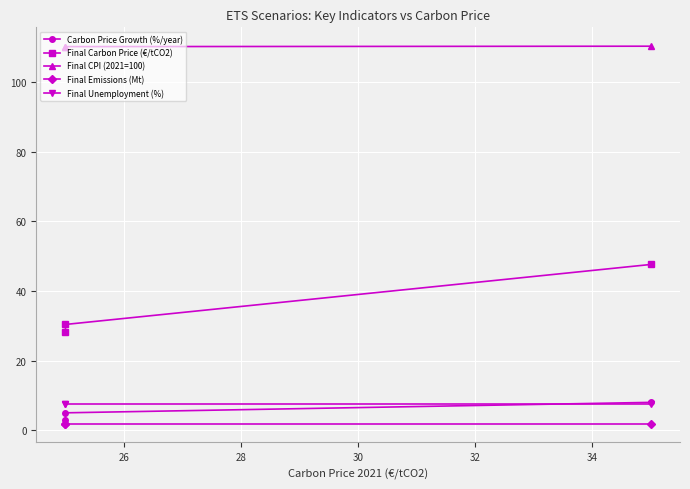

Which series has the largest range (max minus min)?

Final Carbon Price (€/tCO2)